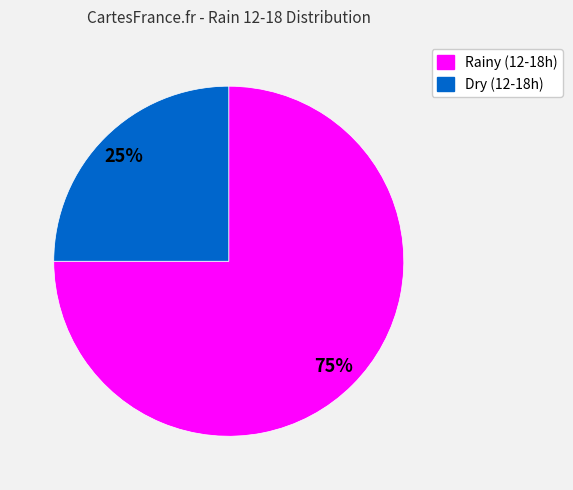

To the nearest percent, what is the difference between the largest and smallest slice percentages?

50%